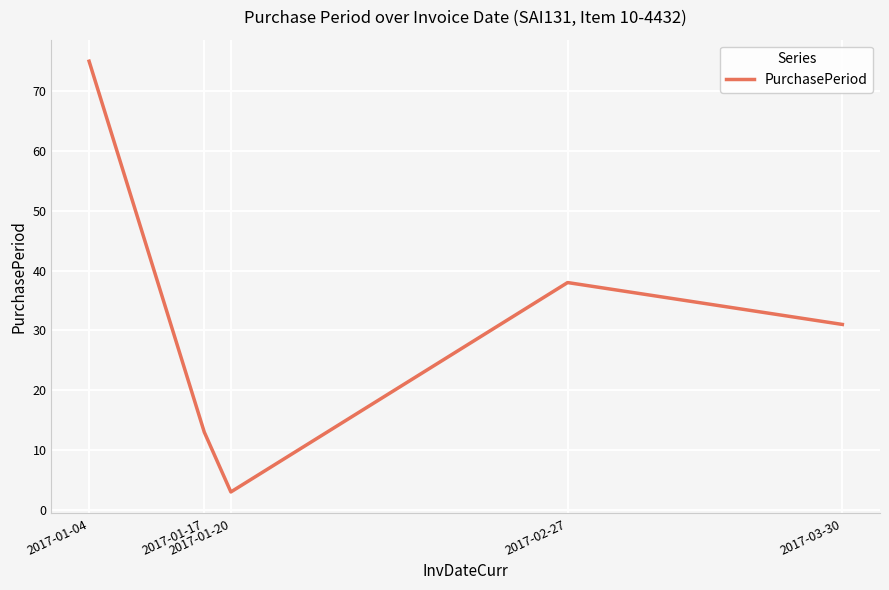

What is the approximate value at 2017-01-17, to the nearest 10?

10